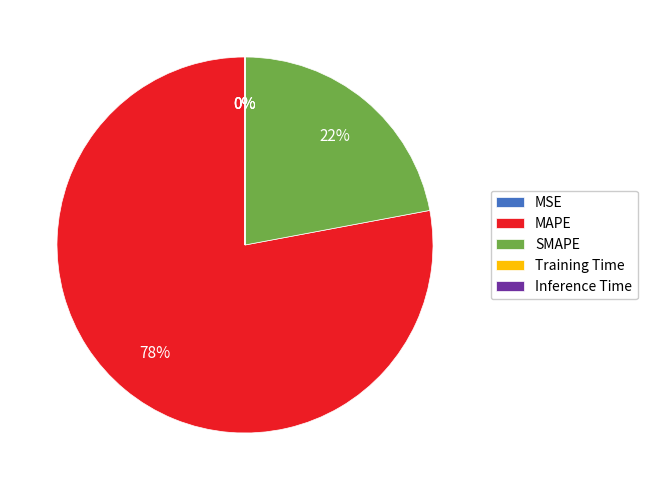

To the nearest percent, what is the difference between the largest and smallest slice percentages?

78%